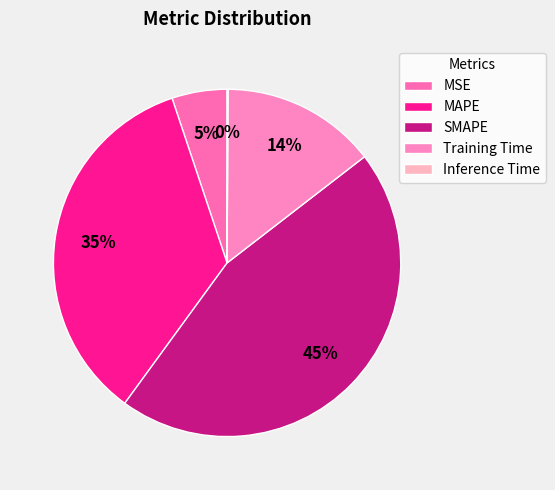

The MAPE slice represents 44% of the pie. True or false?

False